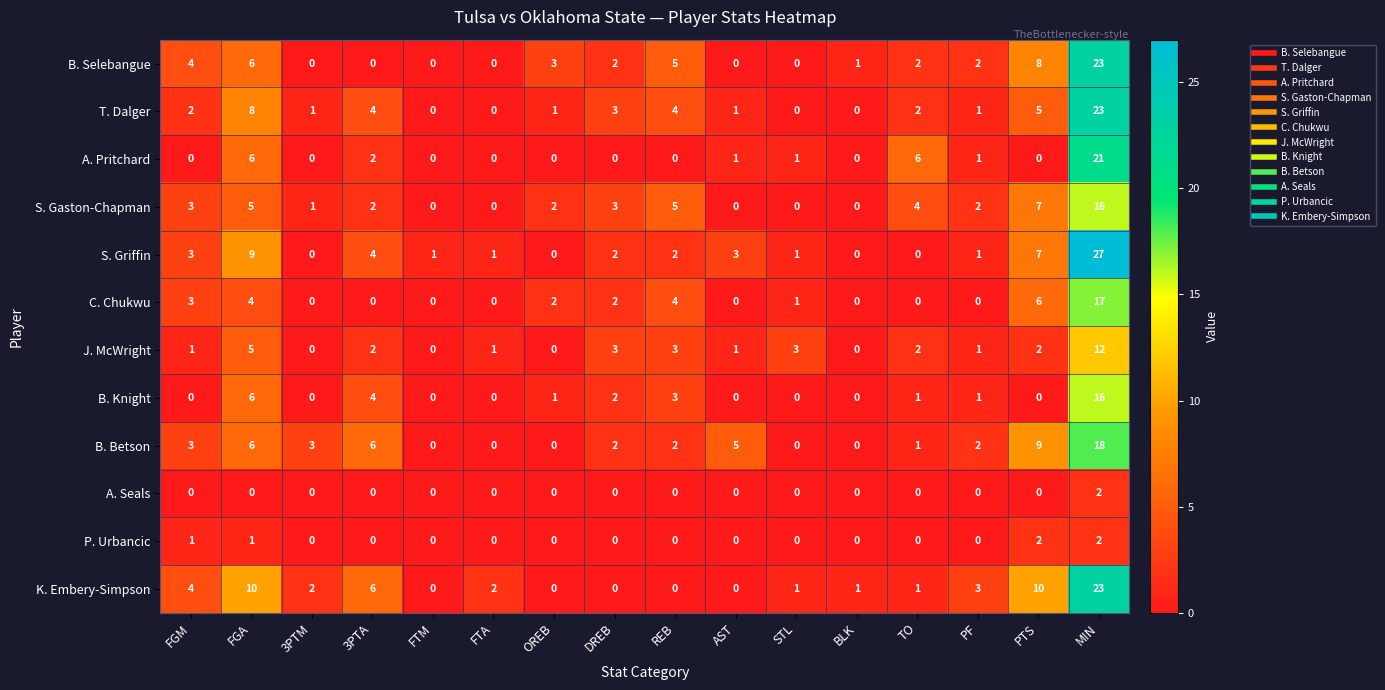

Is it true that A. Pritchard equals 9 at FTM?

False